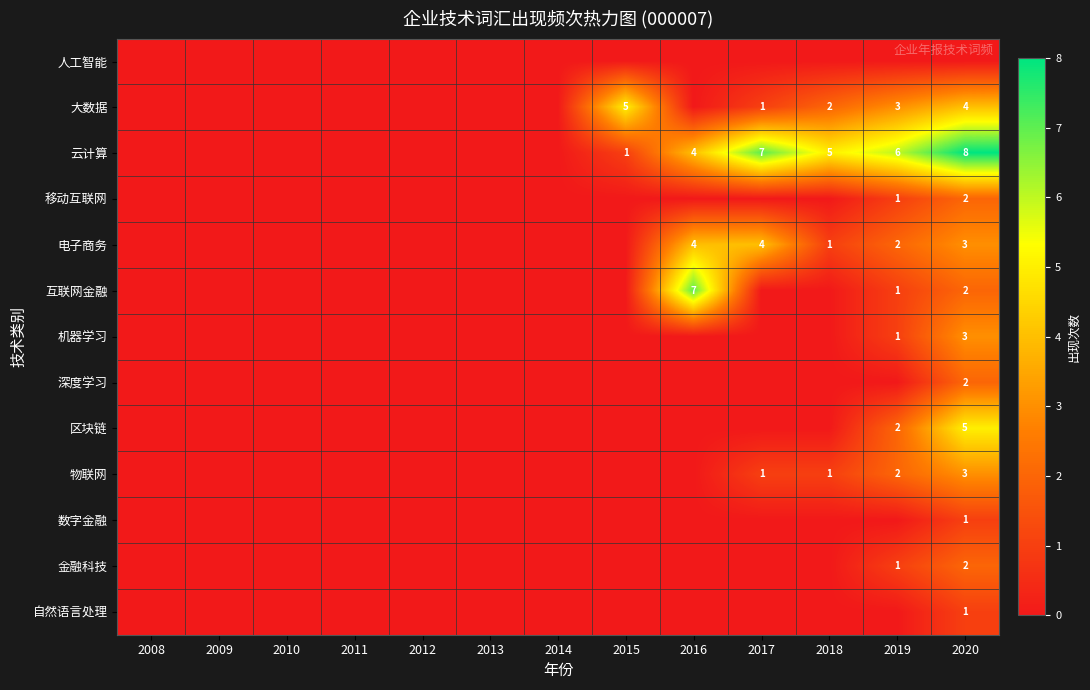

Is it true that 电子商务 equals 3 at 2016?

False